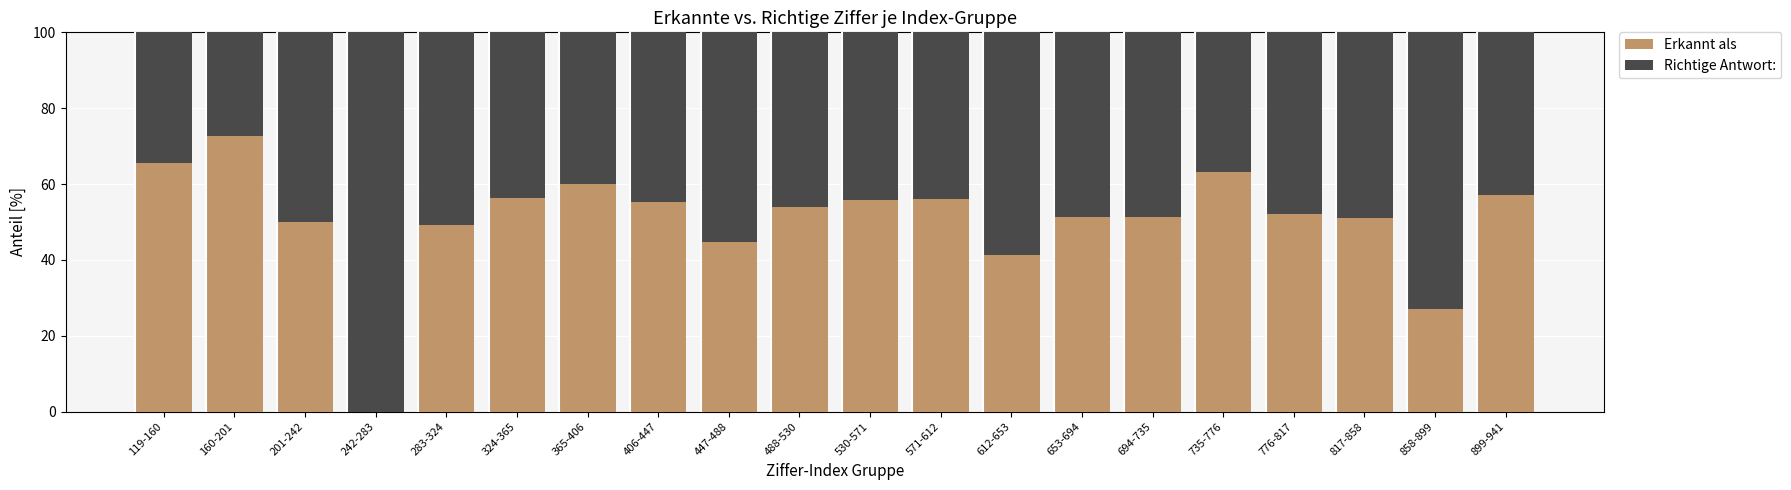

What is the total value across all series at 612-653?

100.0